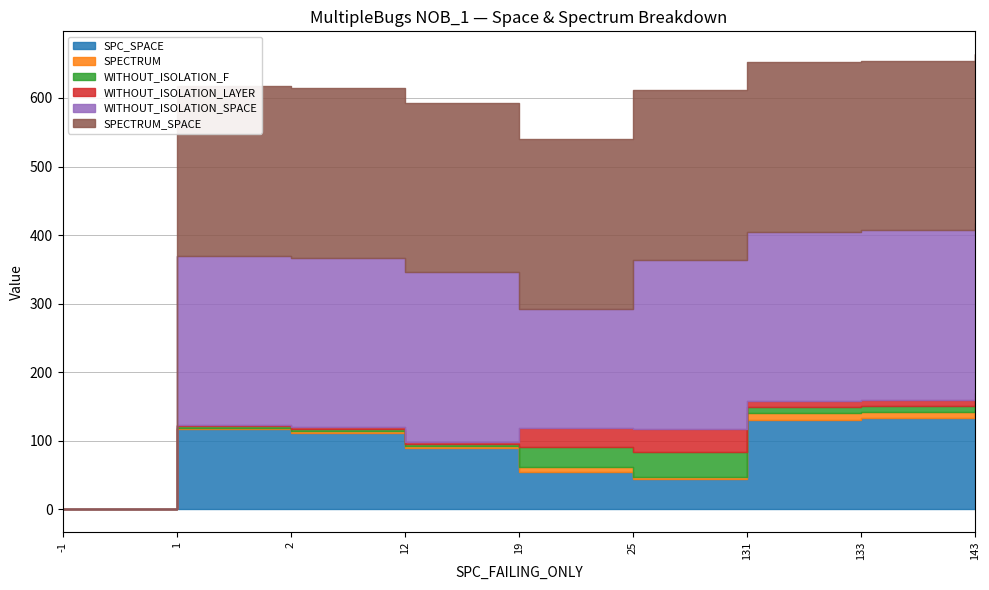

Read the SPECTRUM value at 19.

8